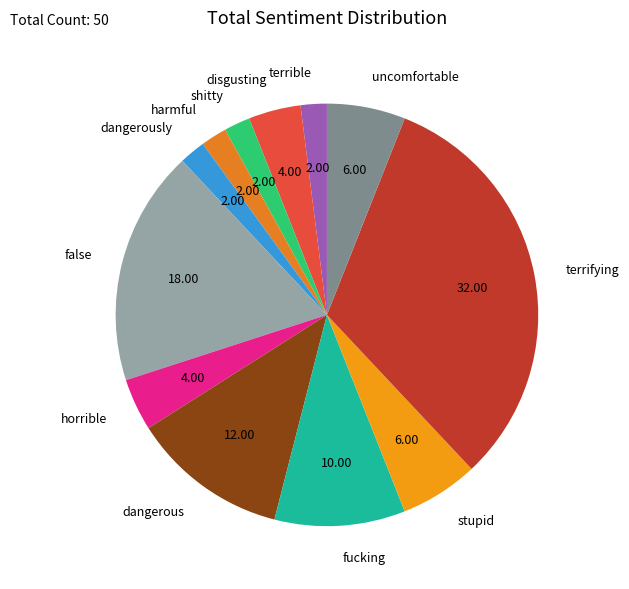

What is the largest slice in the pie chart?

terrifying